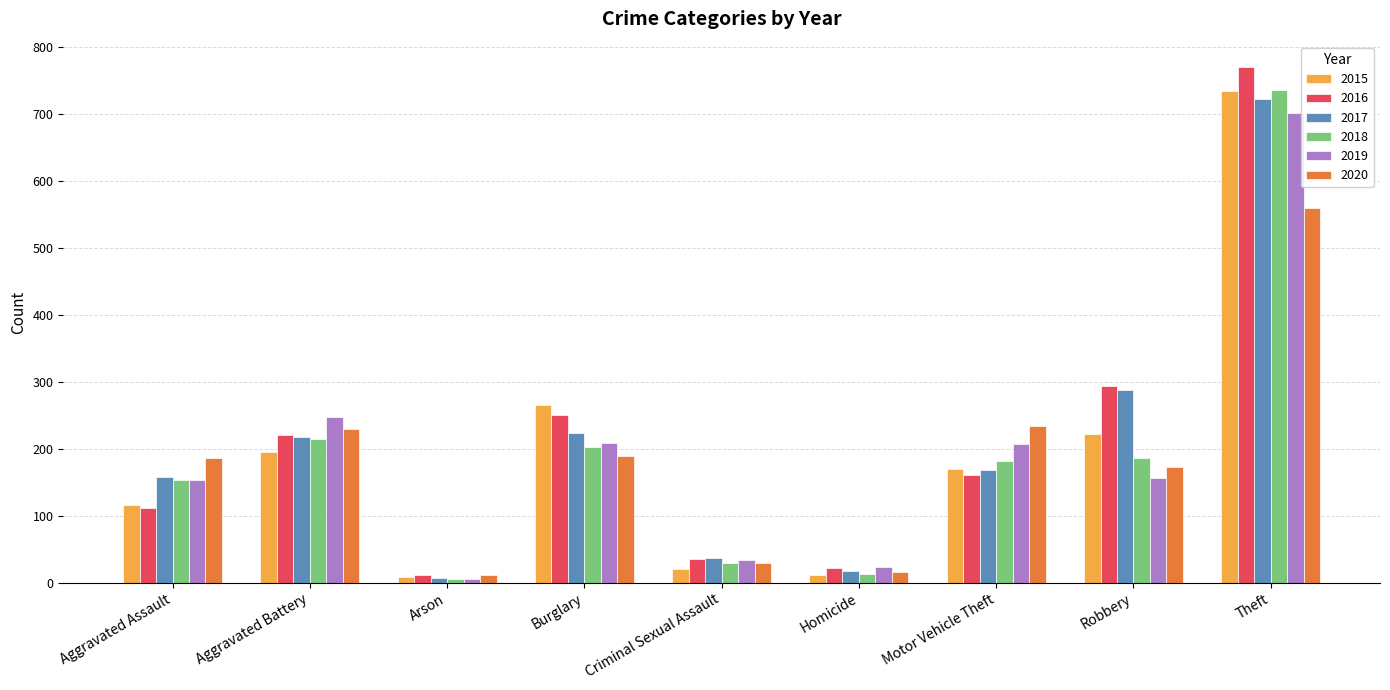

Is it true that 2018 equals 6 at Arson?

True